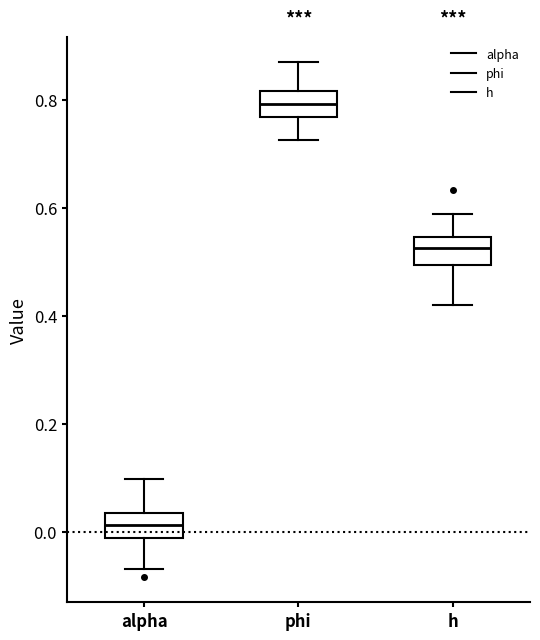

Where is the lower edge of the box for alpha on the y-axis? The values are not printed on the chart, so give them approximately, as read against the axis.

-0.02